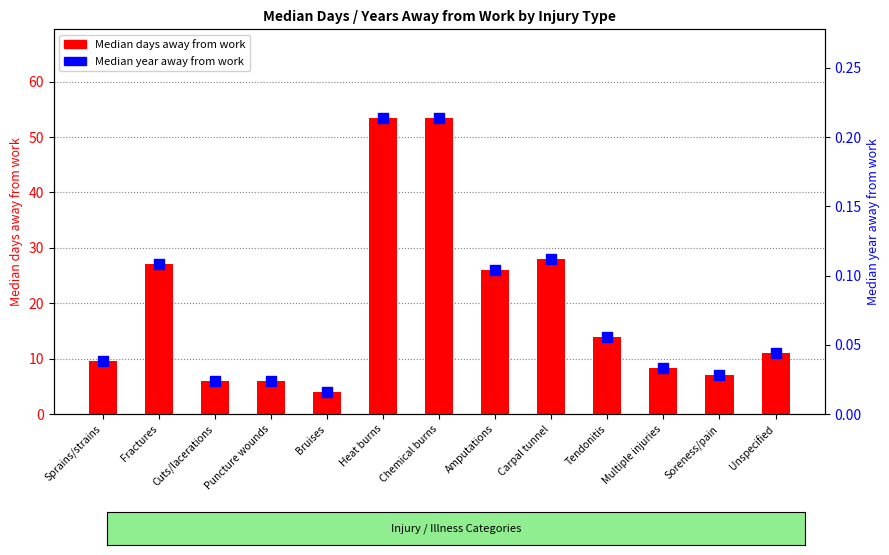

Which series has the largest total across all categories?

Median days away from work